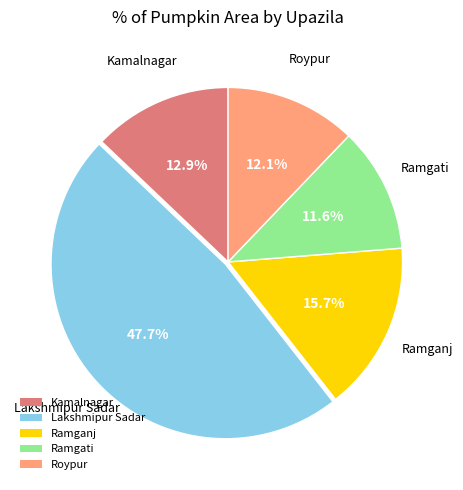

True or false: Kamalnagar accounts for 13% of the total.

True